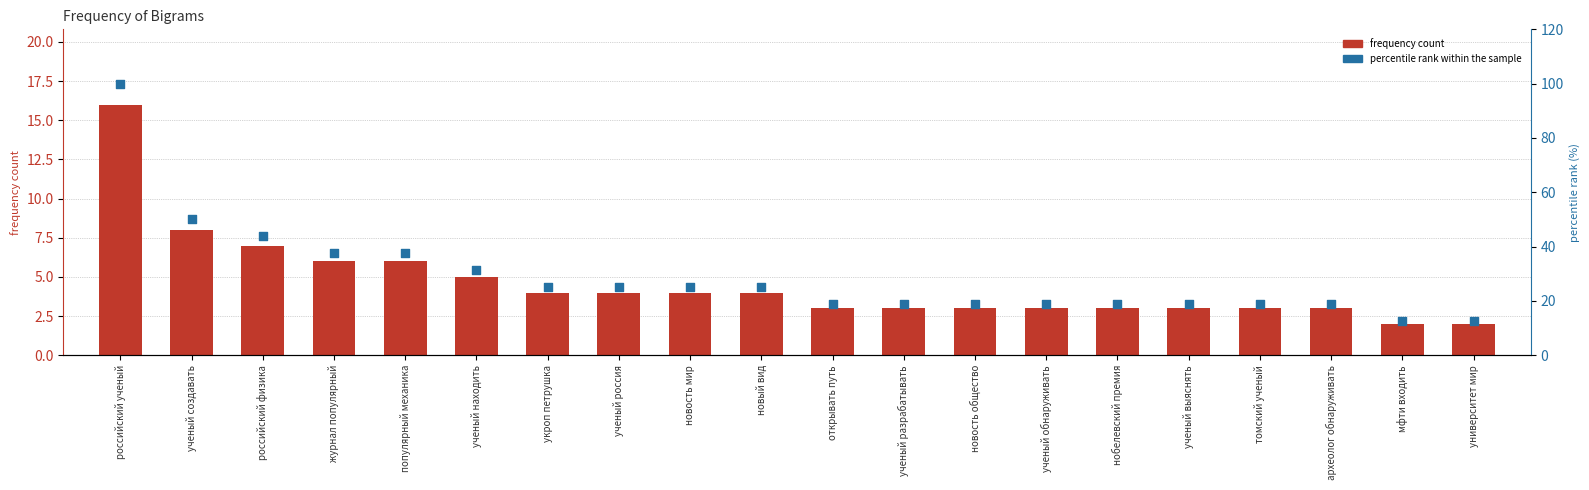

Is the value of percentile rank within the sample at университет мир greater than the value of frequency count at нобелевский премия?

Yes